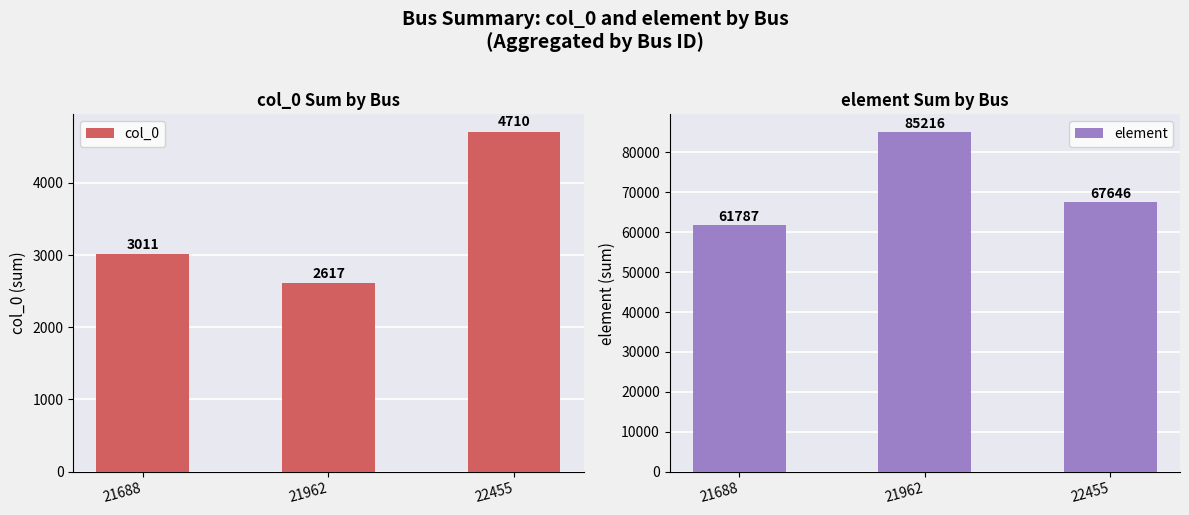

What is the highest value of the col_0 series?

4710